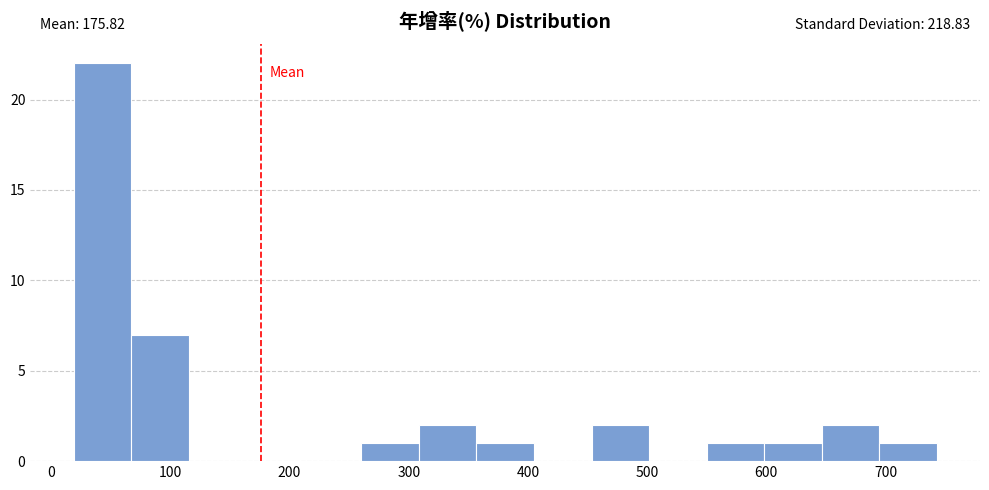

Which range on the x-axis has the tallest bar?

20 to 70